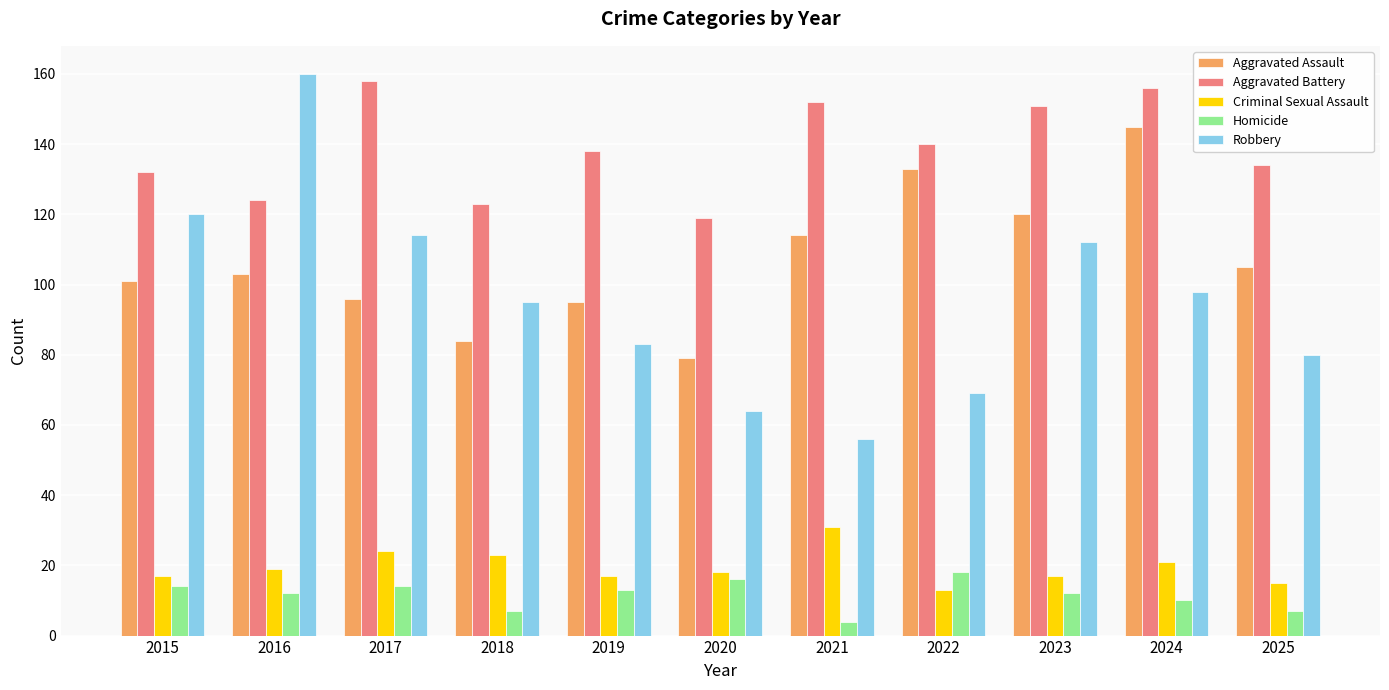

At which label is Aggravated Battery closest to 138?

2019